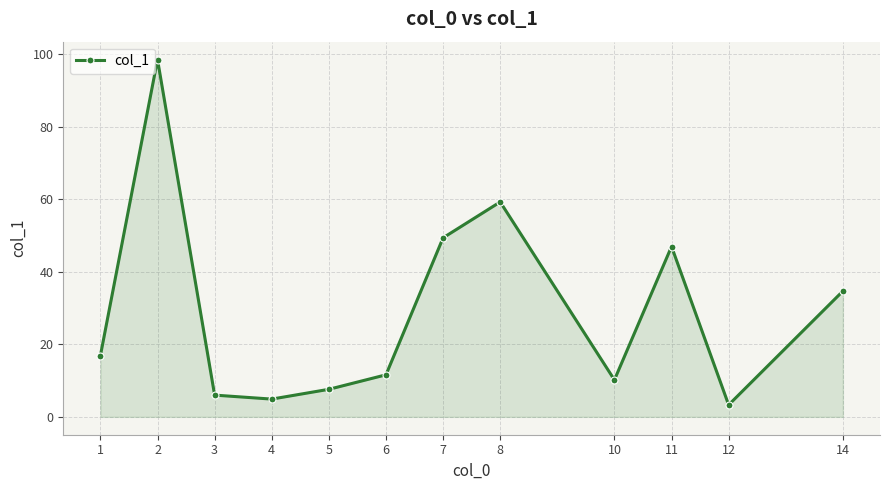

Does the chart display data point markers on the line(s)?

Yes